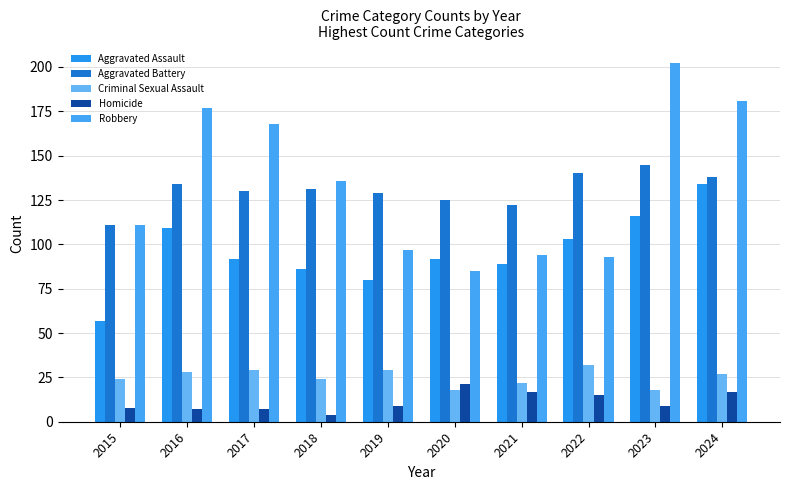

At how many categories does at least one series exceed 133?

6